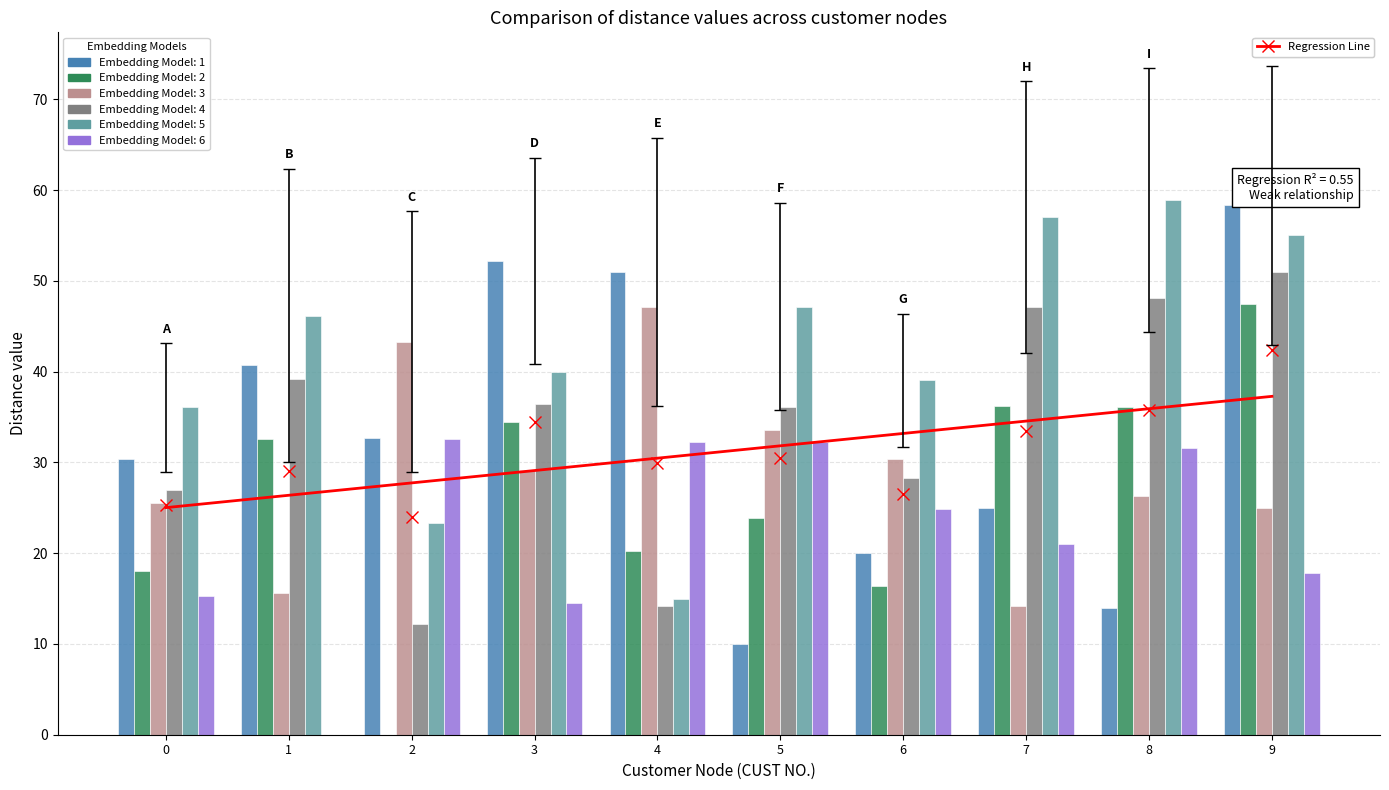

What is the difference between the 10 values at 1 and 7?

1.4